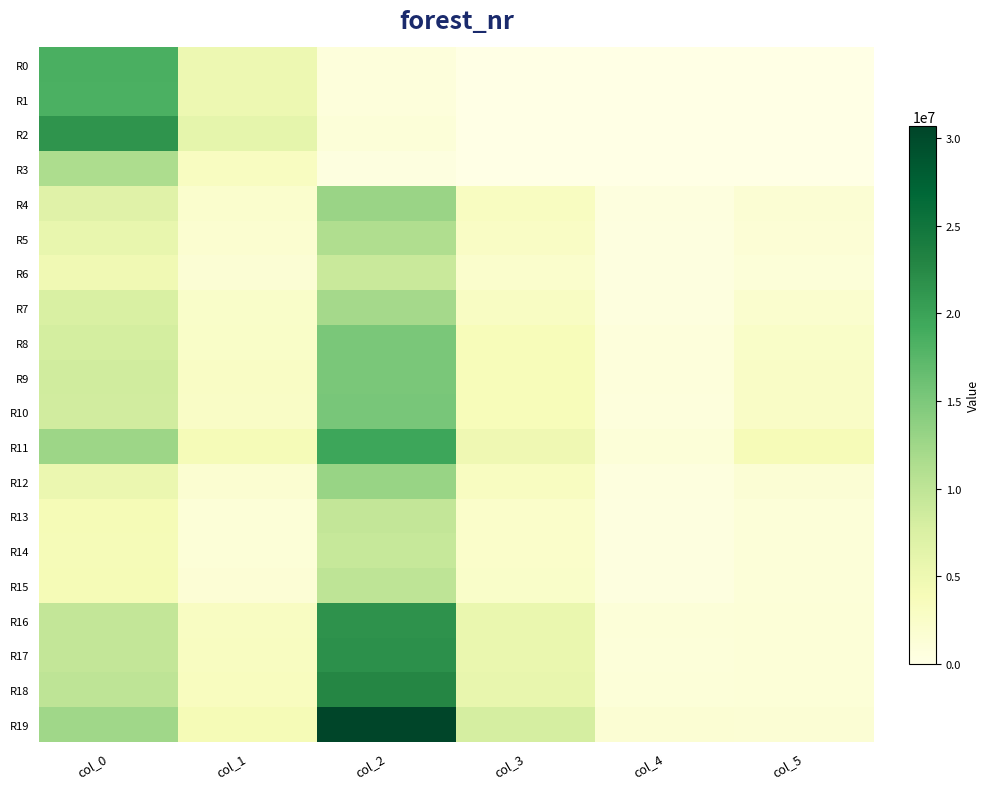

Which series has the largest total across all categories?

R19